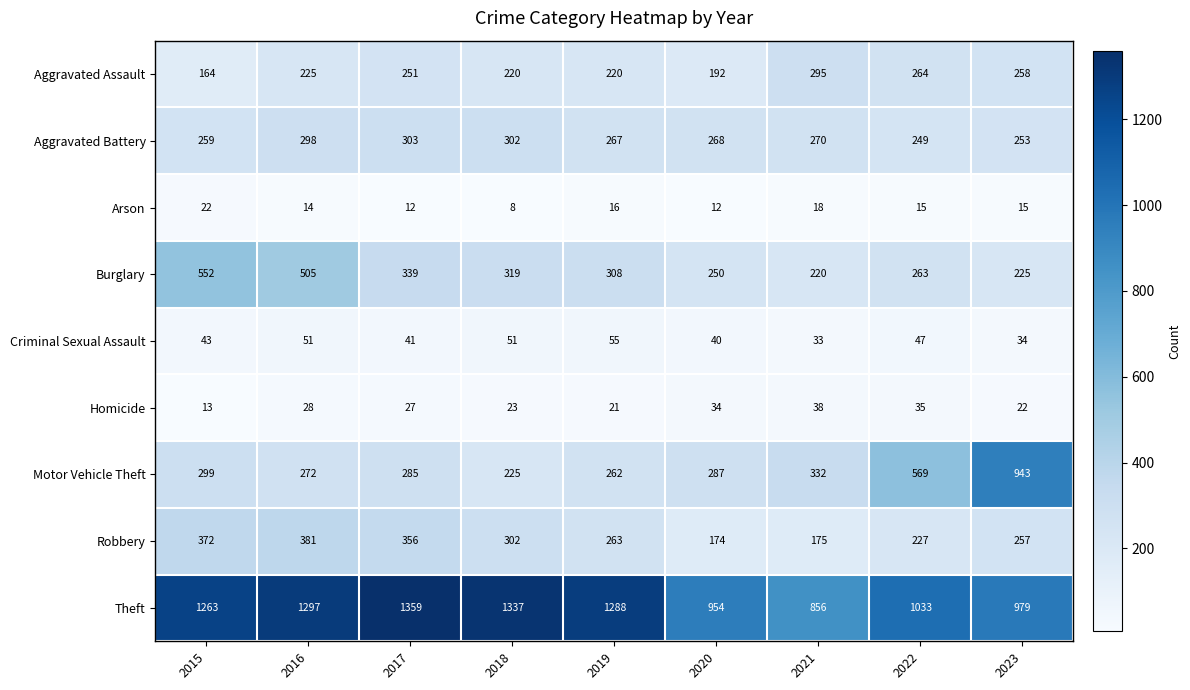

What is the difference between the maximum and minimum values in the Burglary series?

332